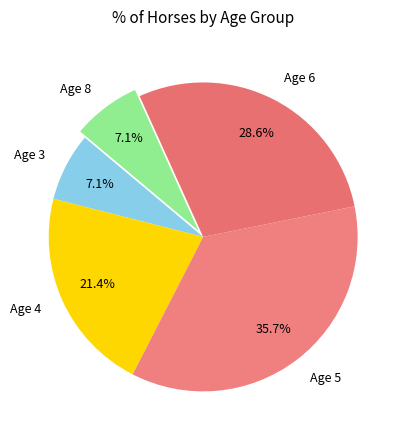

How many segments does this pie chart have?

5